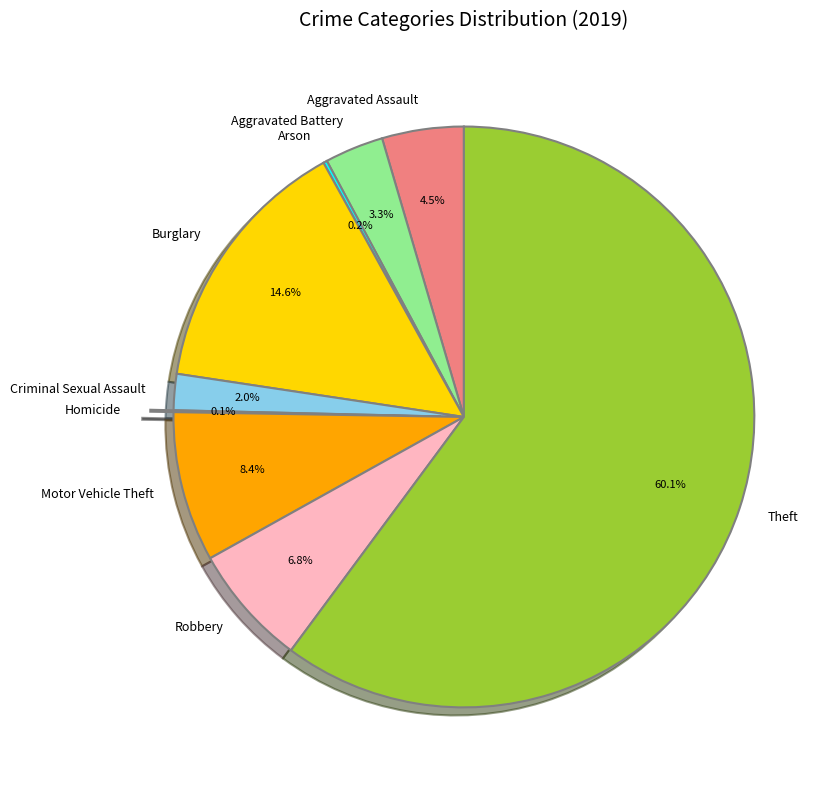

What is the largest slice in the pie chart?

Theft